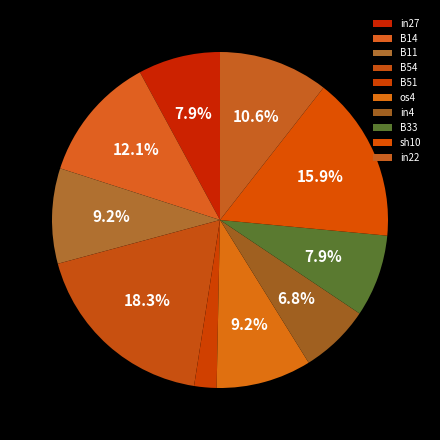

To the nearest percent, what is the average slice percentage?

10%